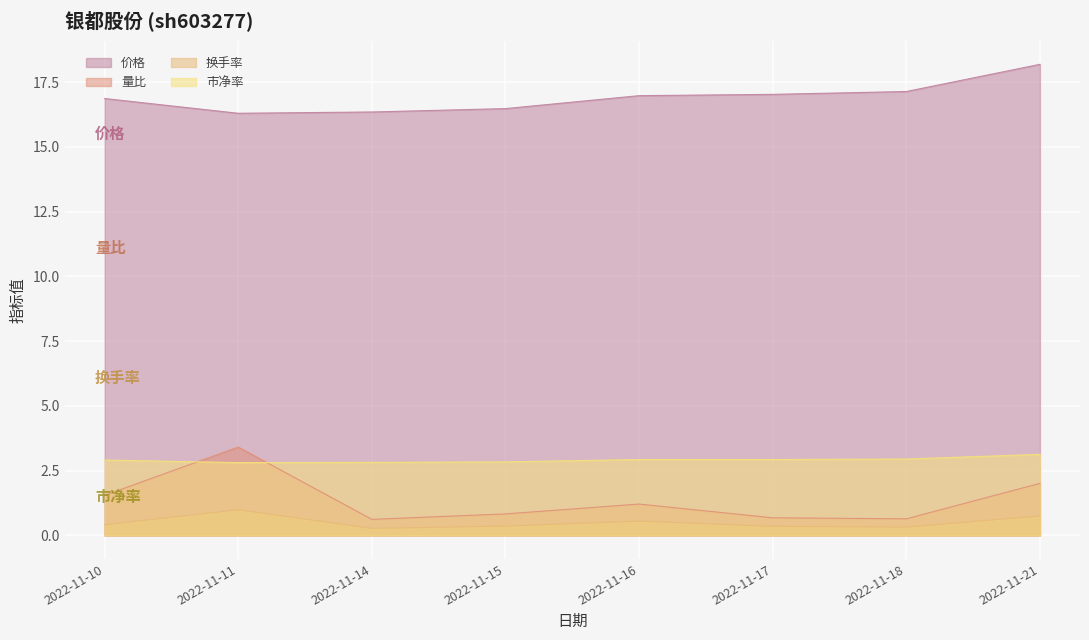

What is the value of the 换手率 point at the 3rd from the left?

0.3